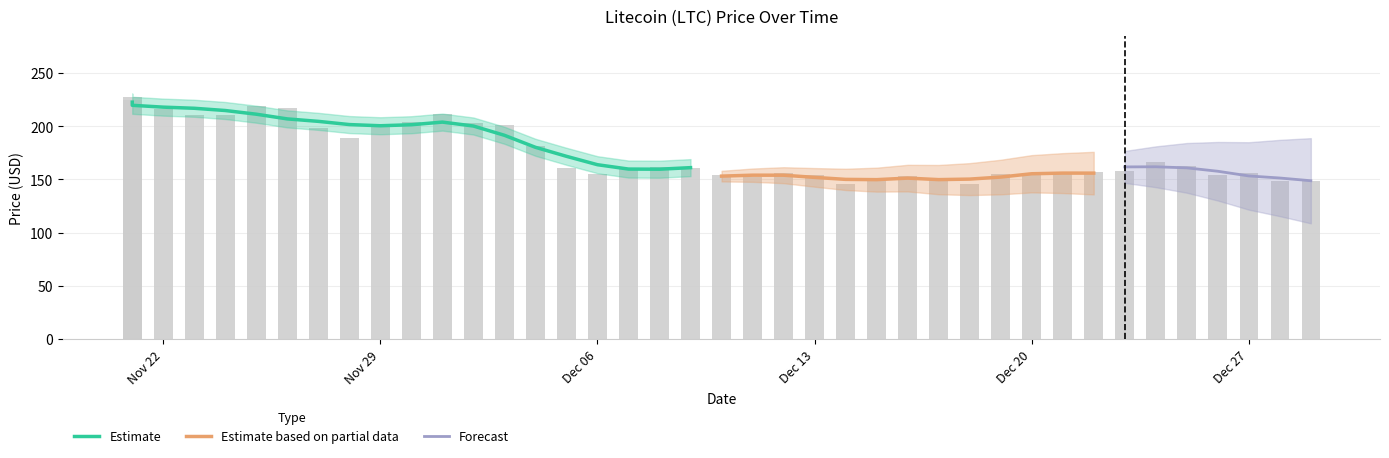

Approximately how many times larger is the value at 11/24/2021 compared to 12/21/2021?

1.4